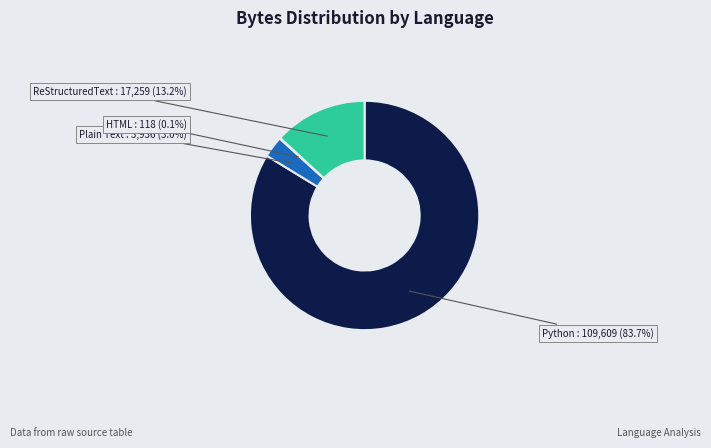

Is there a majority slice in this chart?

Yes